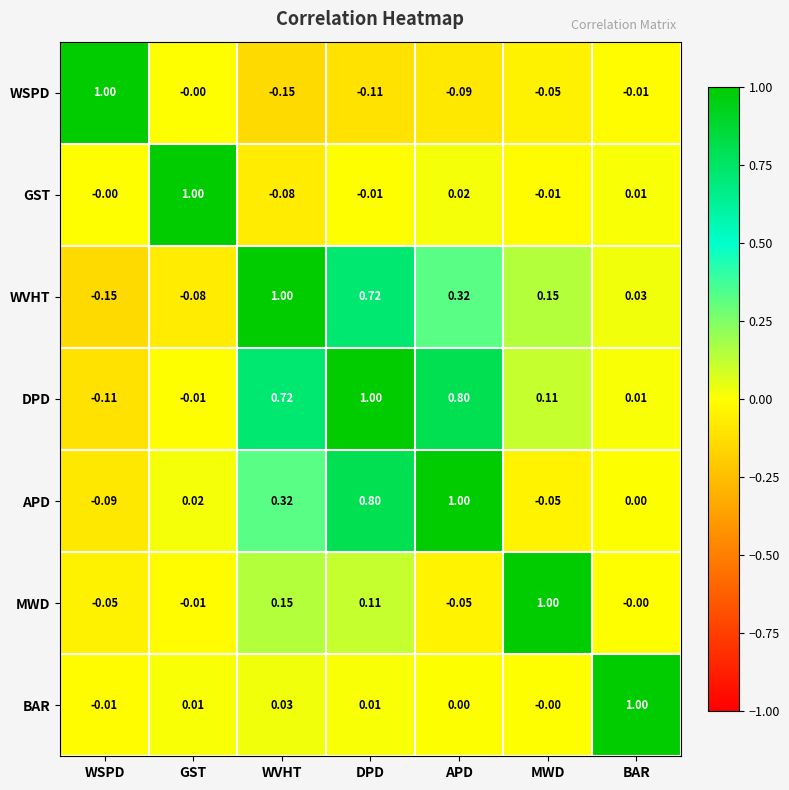

Rank the series at APD from lowest to highest value.

WSPD, MWD, BAR, GST, WVHT, DPD, APD